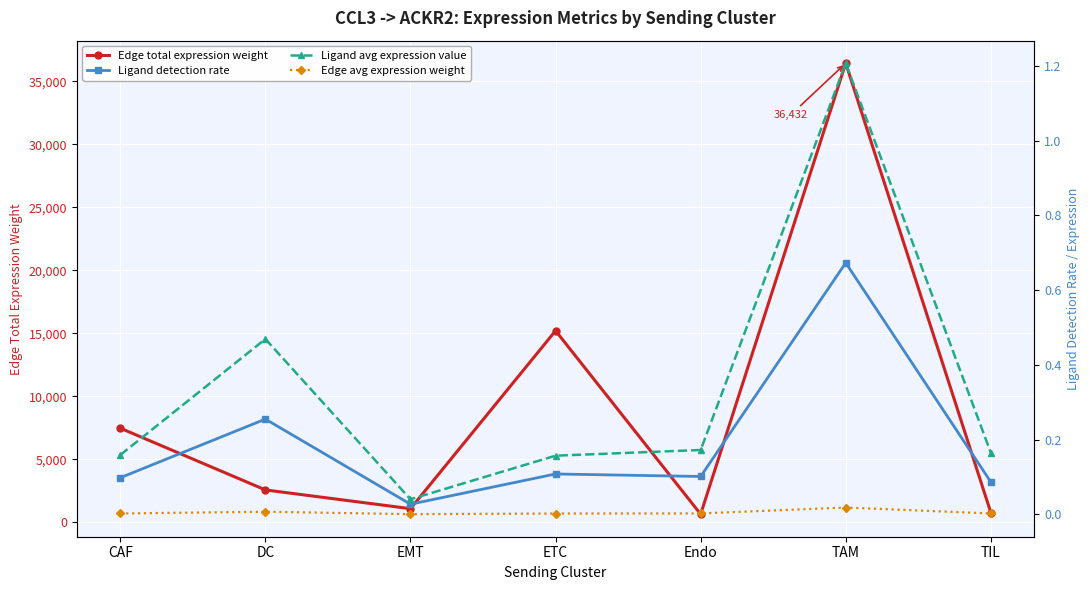

Which series has the largest total across all categories?

Edge total expression weight